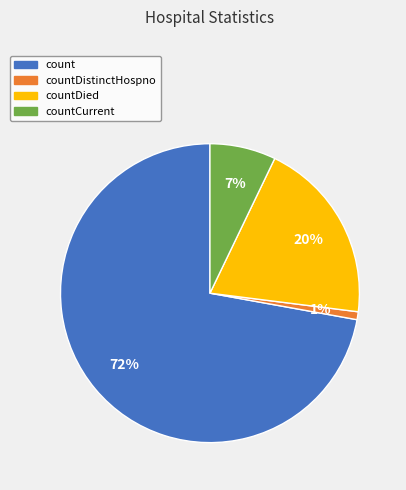

Is there a majority slice in this chart?

Yes